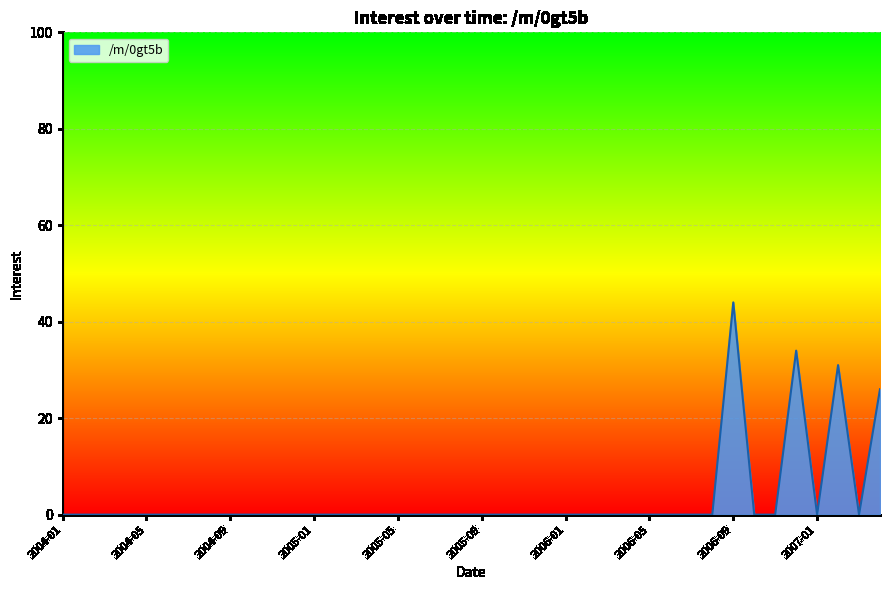

What is the maximum value shown in the chart?

44